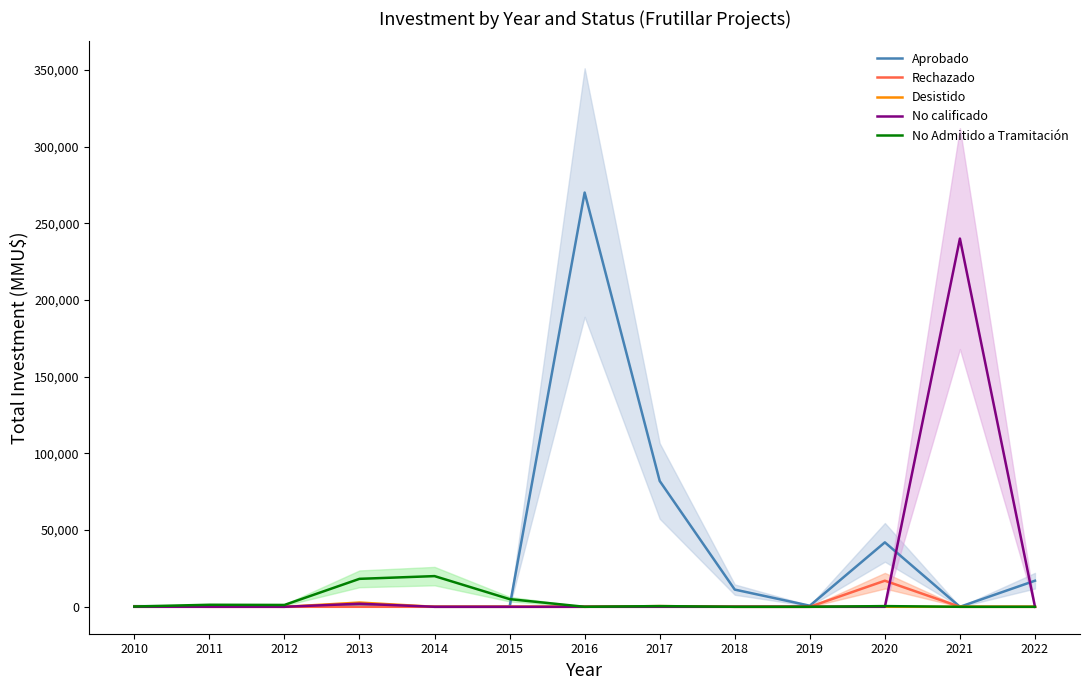

Reading left to right, what are all the values shown in this chart?

Aprobado: 413	250	0	250	0	0	270000	82000	11213	700	42000	0	17000
Rechazado: 300	0	0	0	0	0	0	0	0	0	17000	0	0
Desistido: 0	0	0	2750	0	0	0	450	0	0	0	0	0
No calificado: 0	0	0	2000	0	0	0	0	0	0	0	240000	0
No Admitido a Tramitación: 195	1319	1200	18225	20000	5000	0	450	0	0	450	0	0